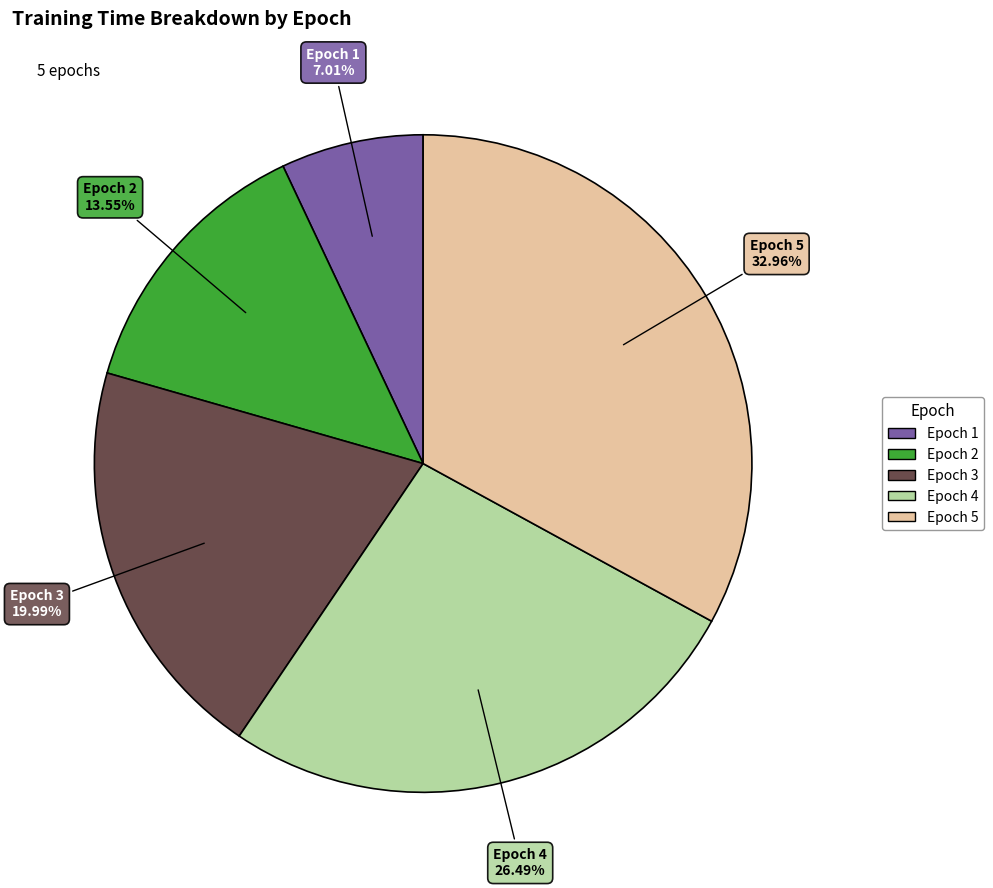

What percentage do Epoch 1 and Epoch 3 together represent?

27.0%